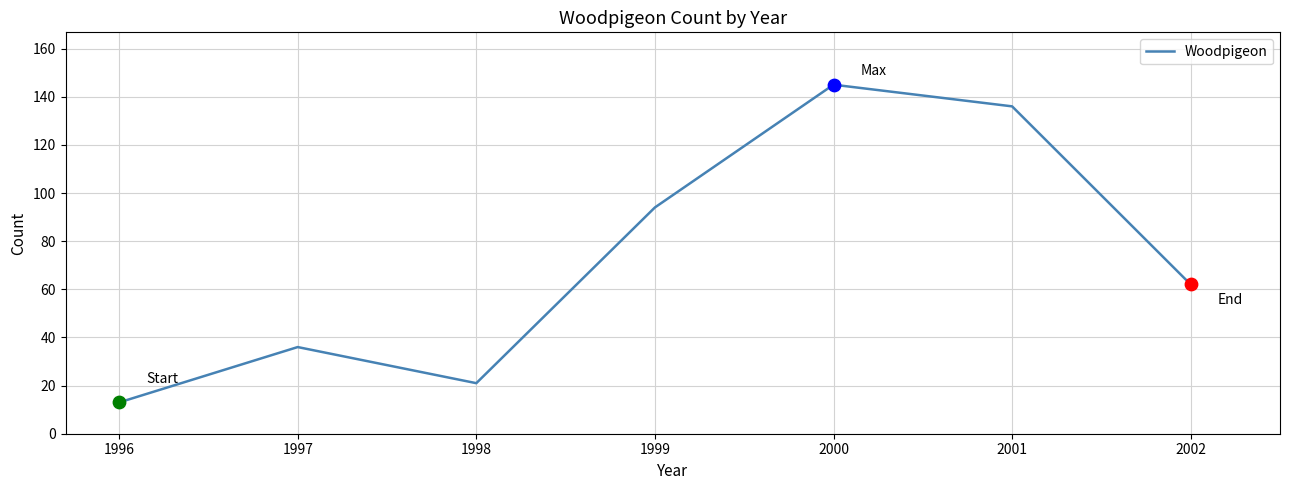

Between 2002 and 1998, which is larger?

2002